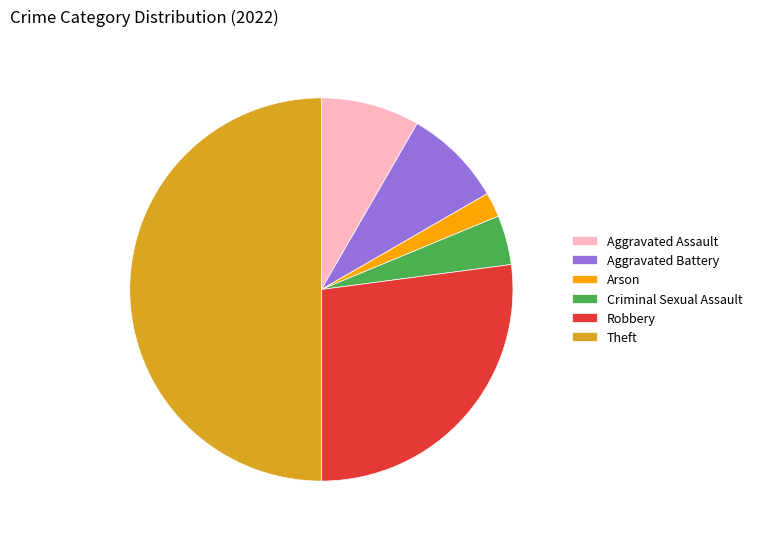

Which slice is the largest?

Theft